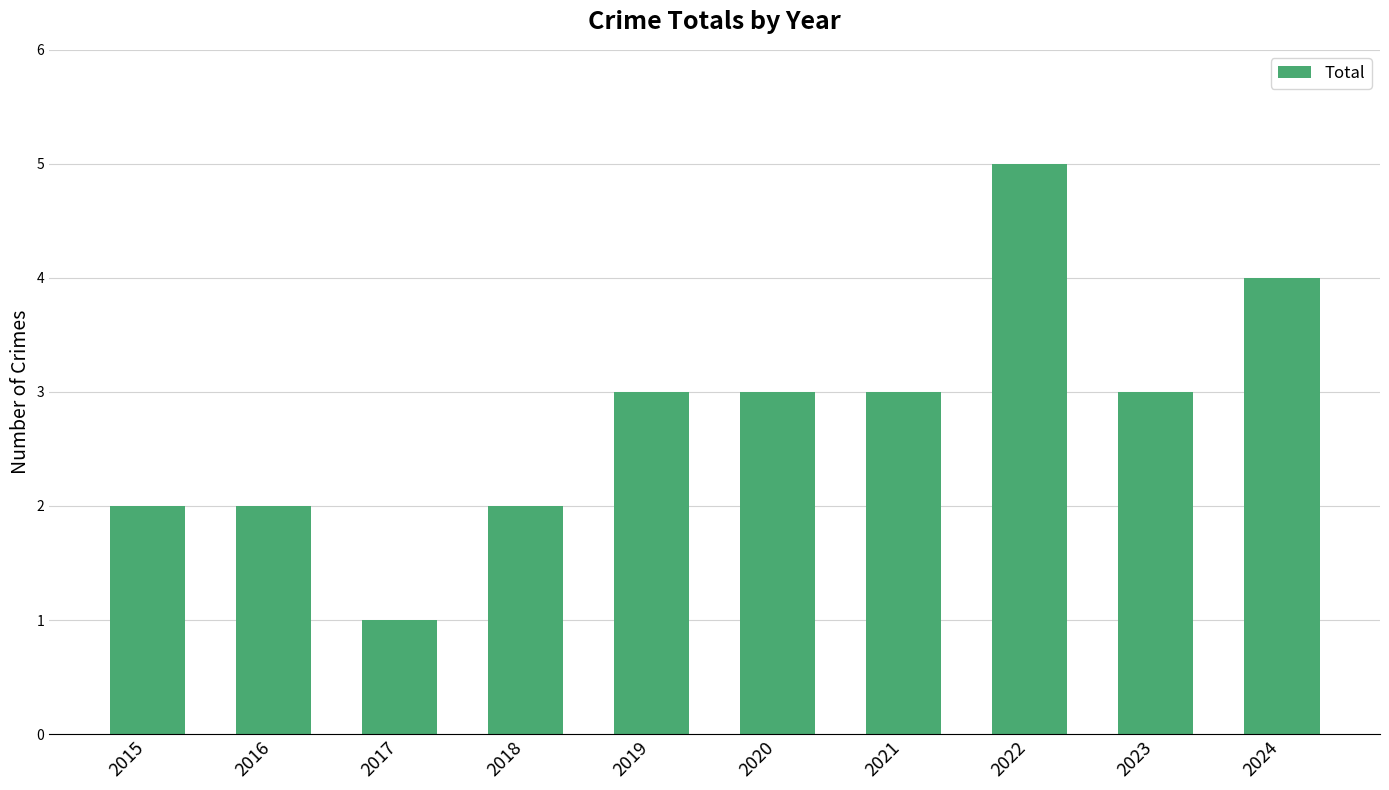

What is the difference between the second highest and minimum values?

3